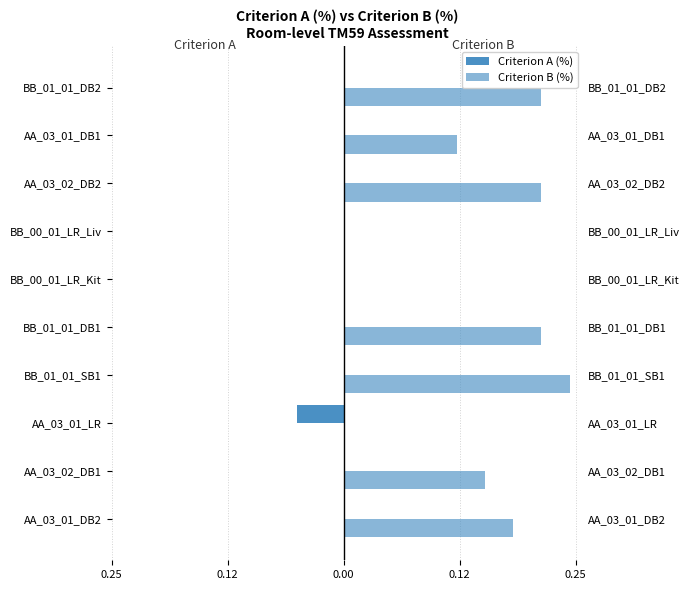

Count the number of data series in this chart.

2